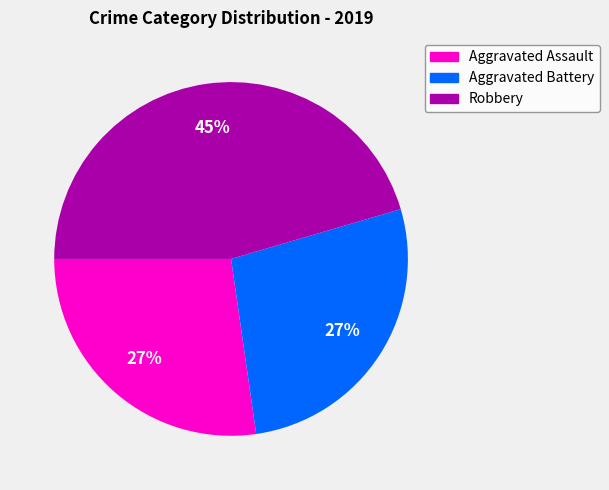

Is there any slice that represents more than half of the pie?

No